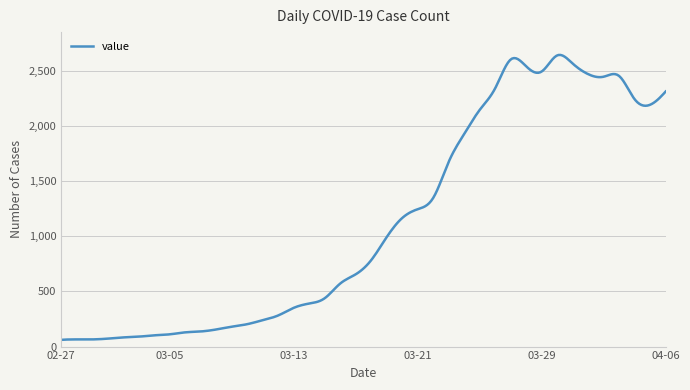

Does the chart have visible grid lines?

Yes